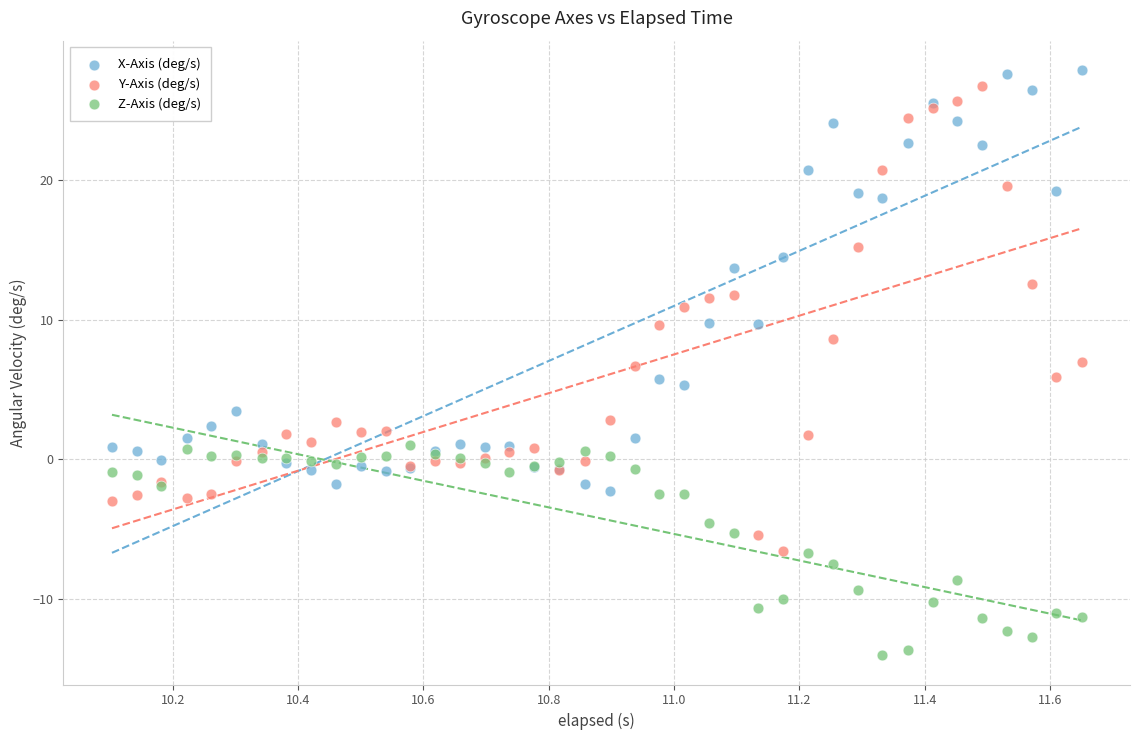

What are all the series names shown in the legend?

X-Axis (deg/s), Y-Axis (deg/s), Z-Axis (deg/s)